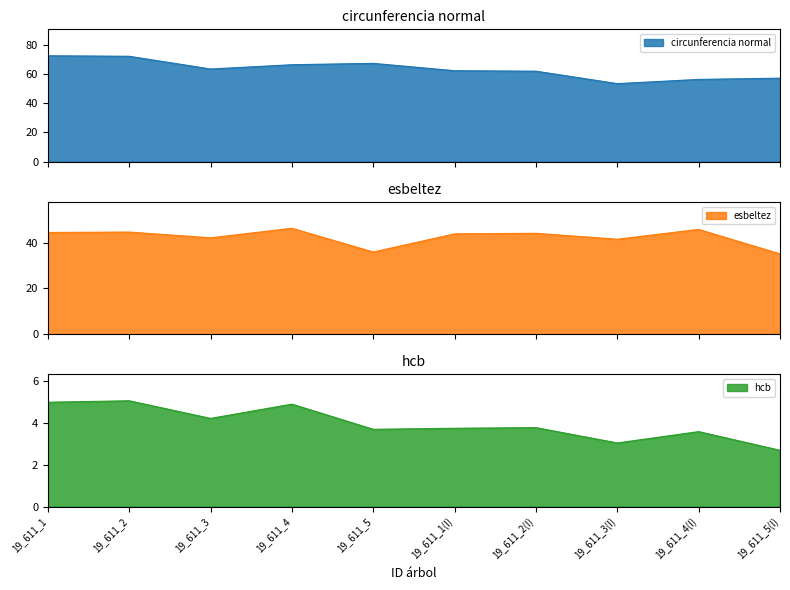

True or false: esbeltez and hcb cross at least once.

False